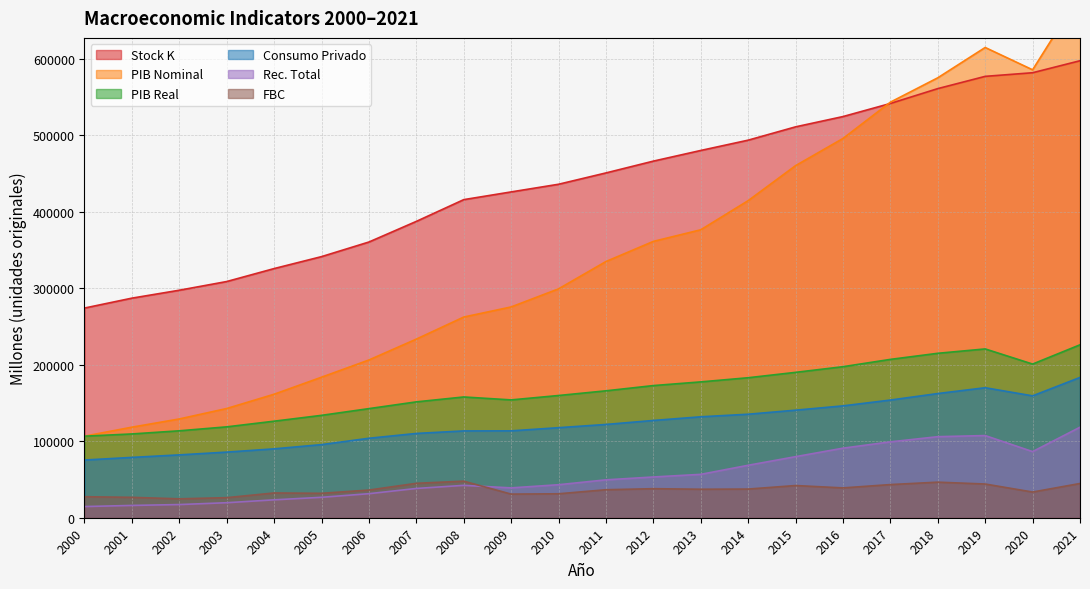

What is the sum of the cp values at 2012 and 2000?

202657.5